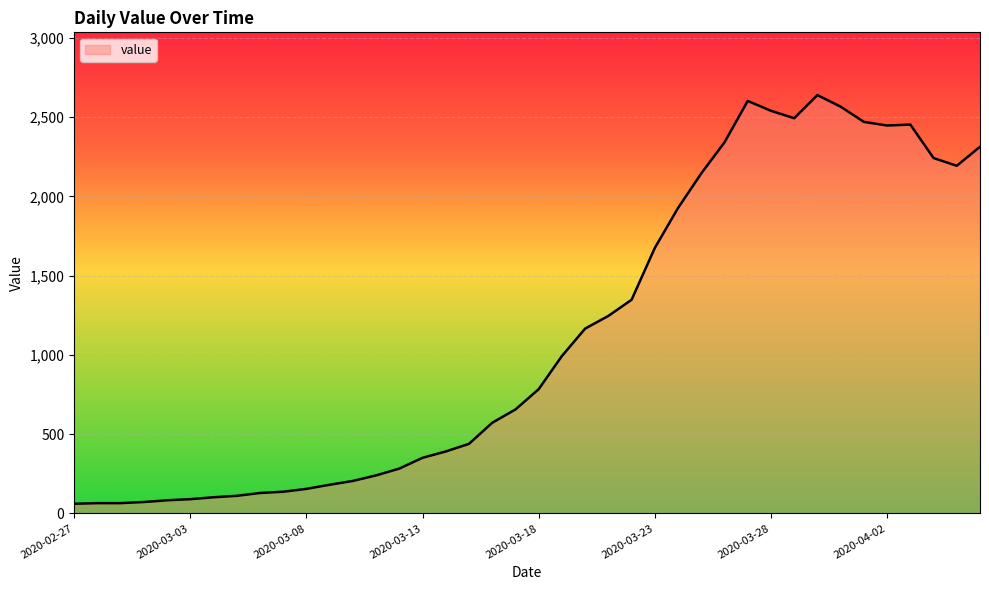

How many lines are shown in the chart?

1